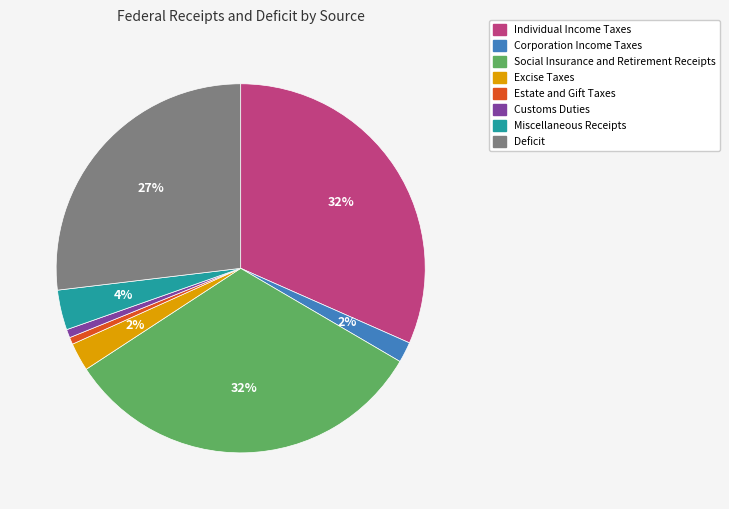

Is Deficit the majority of the pie?

No